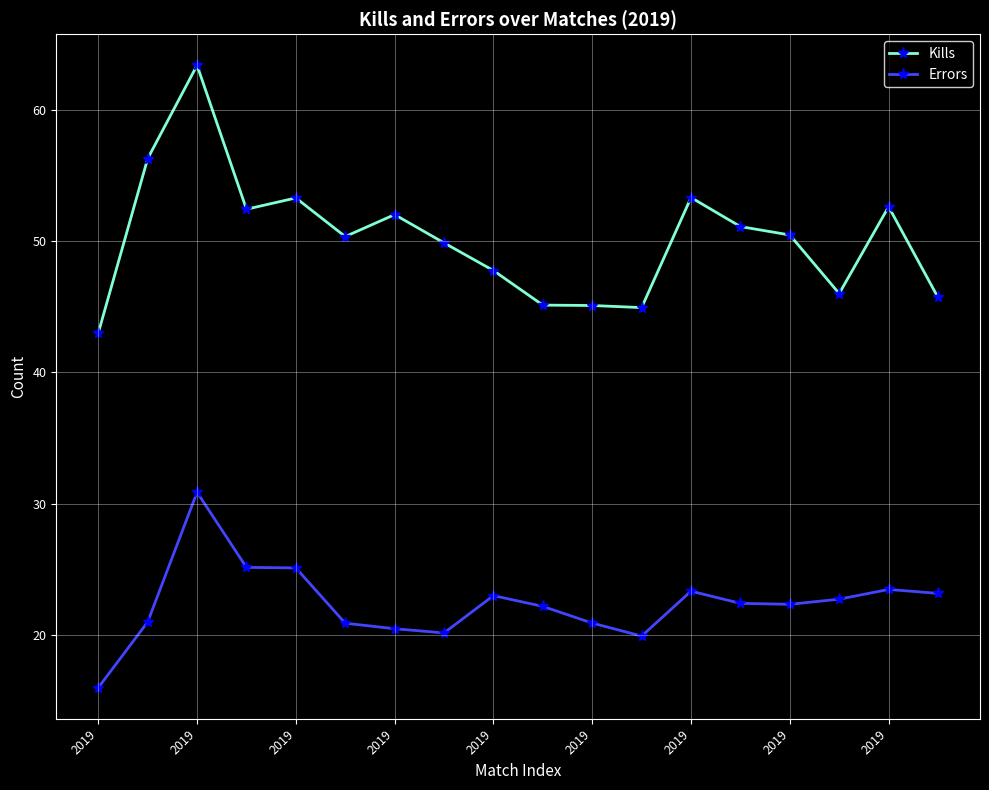

What is the difference between the maximum and minimum values in the Errors series?

14.9